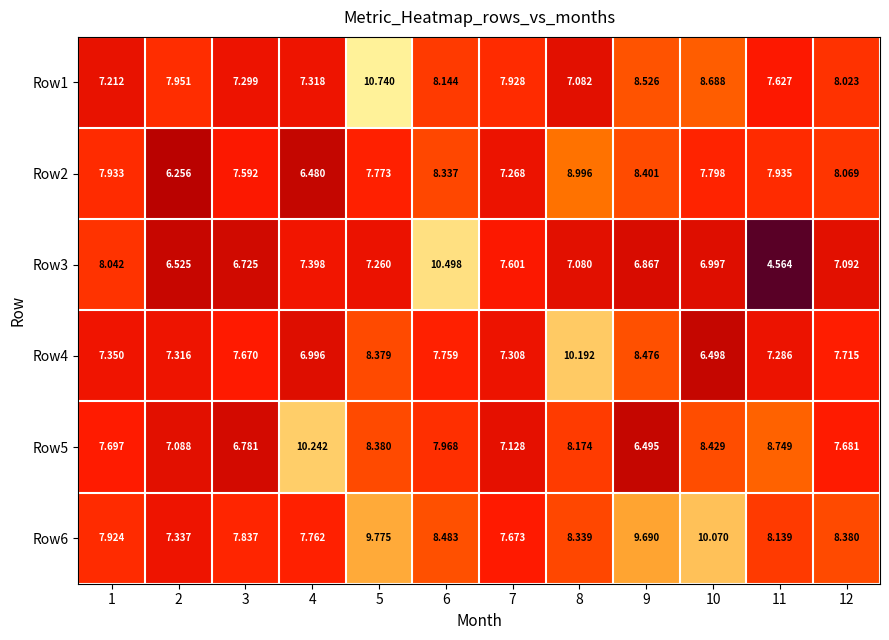

Is the value of Row1 at 4 greater than the value of Row4 at 9?

No